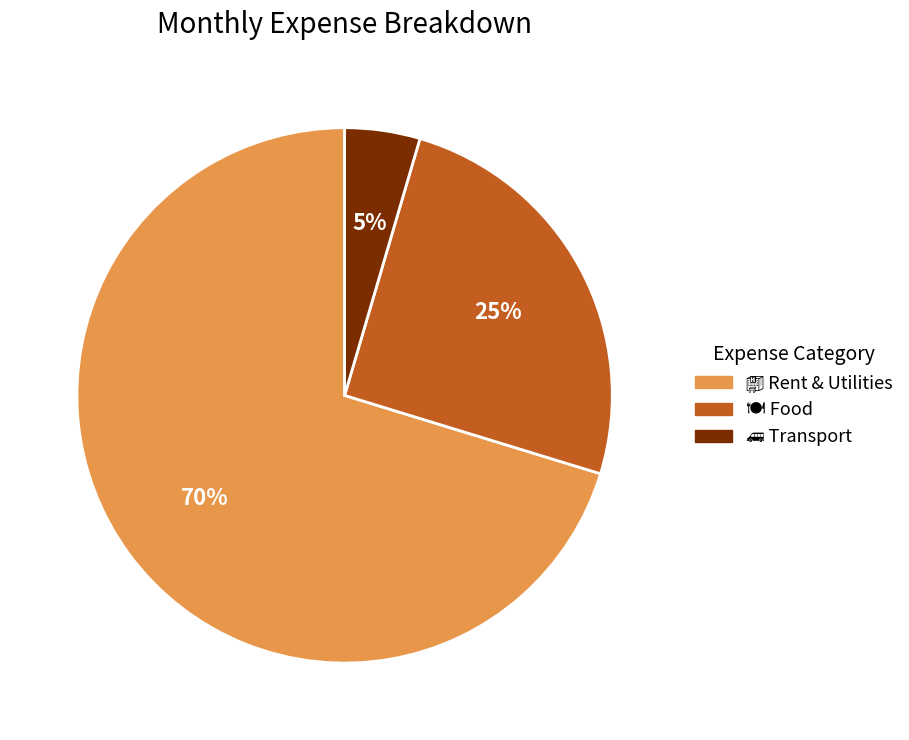

To the nearest percent, what is the average slice percentage?

33%